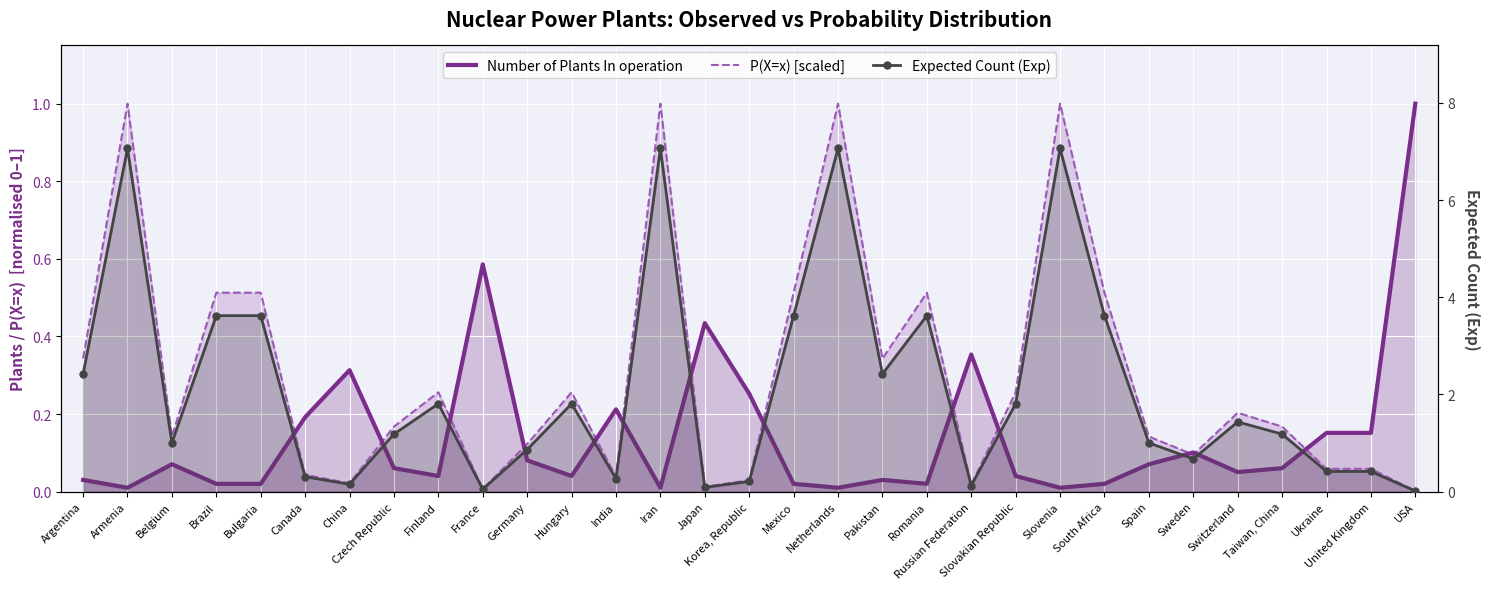

How many lines are shown in the chart?

3